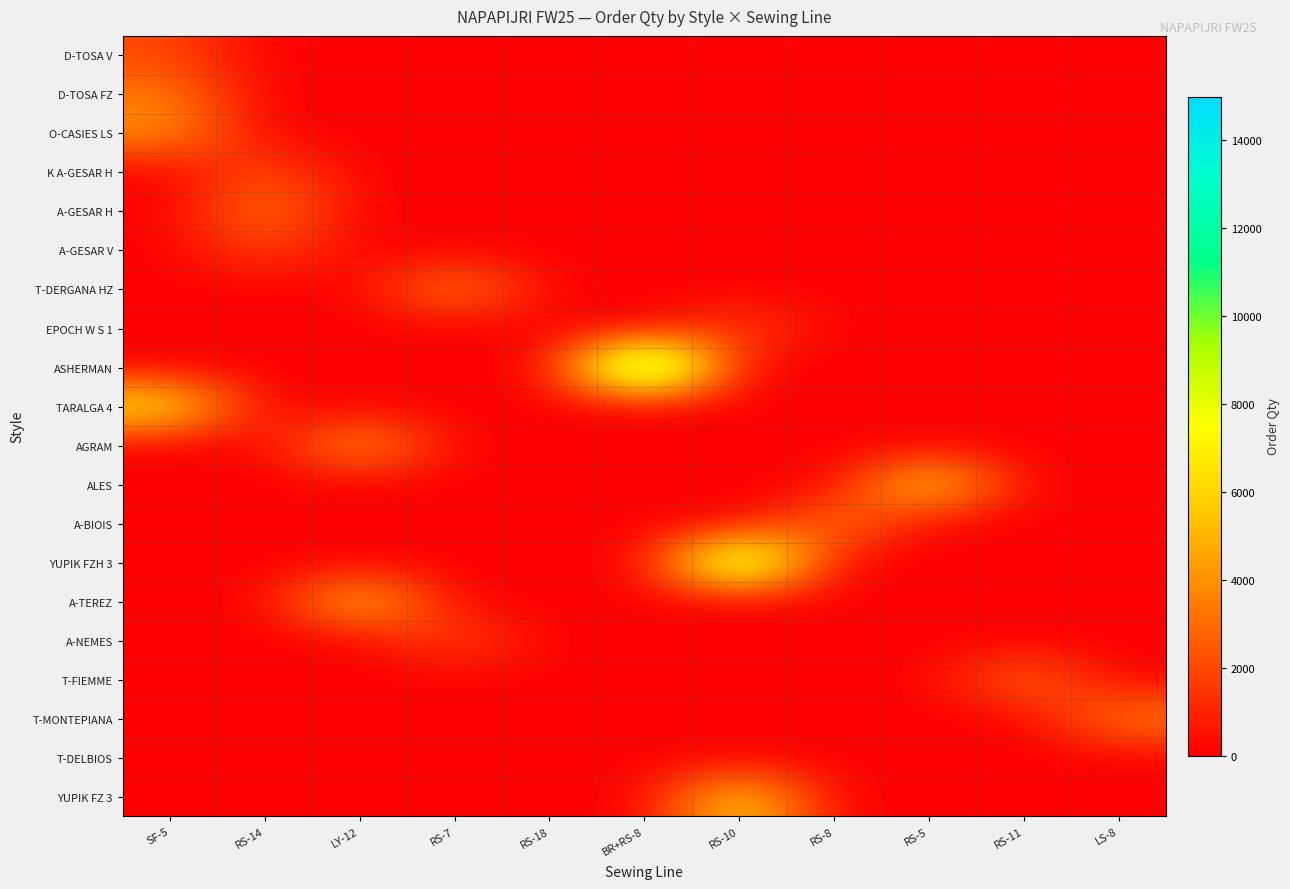

At which category is the sum across all series the highest?

RS-10